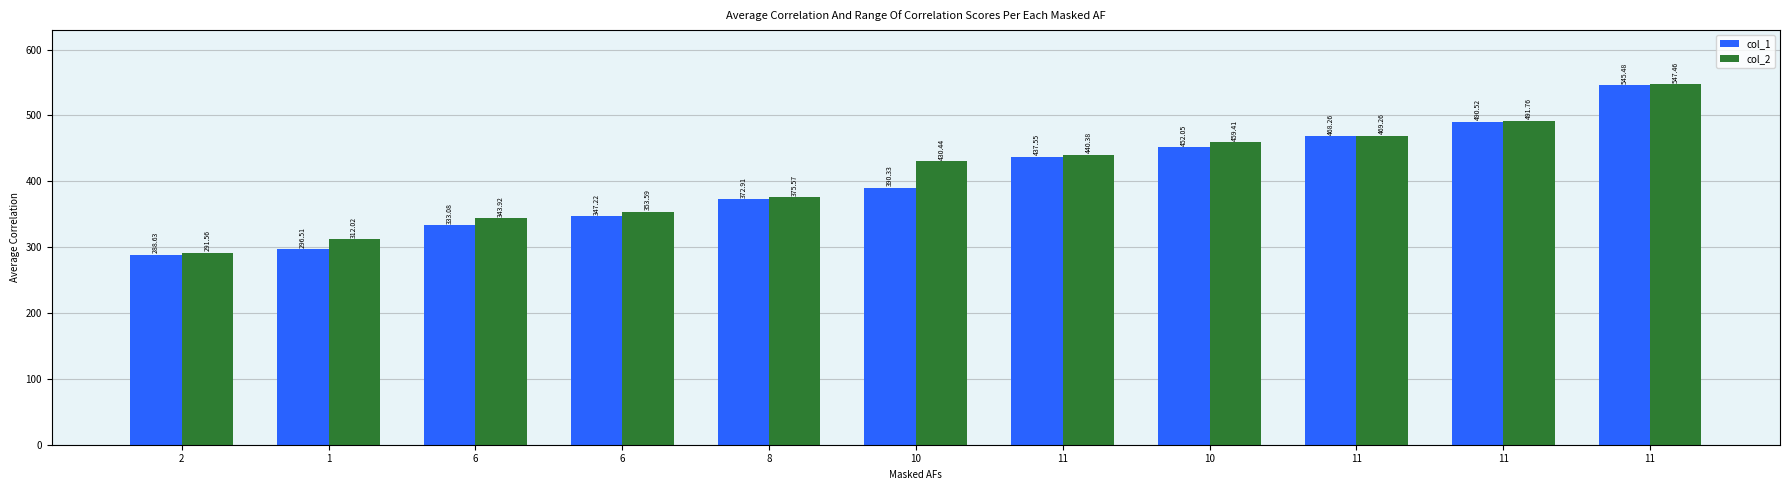

What are all the series names shown in the legend?

col_1, col_2